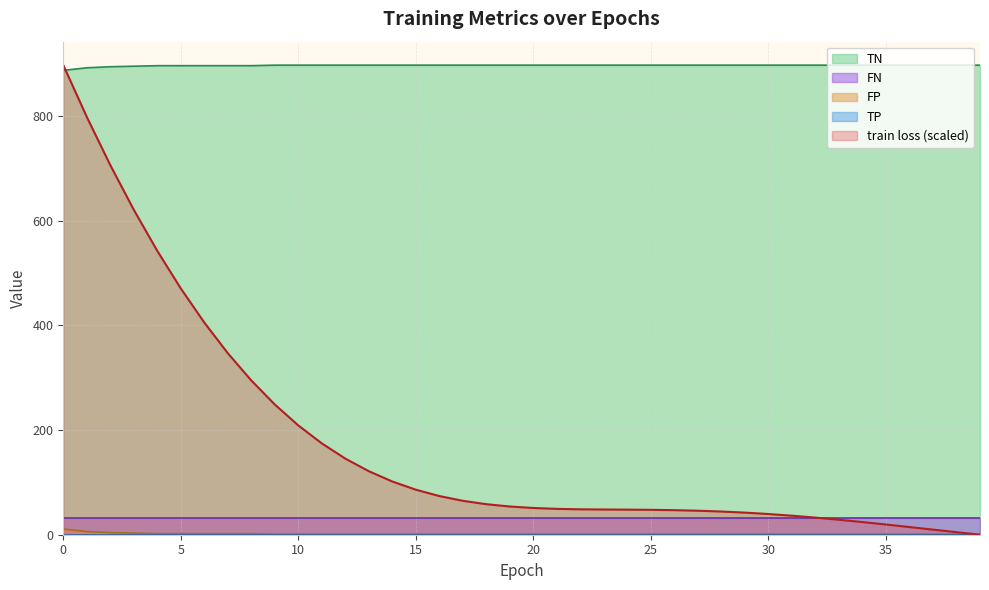

What is the average value of the FP series?

1.6